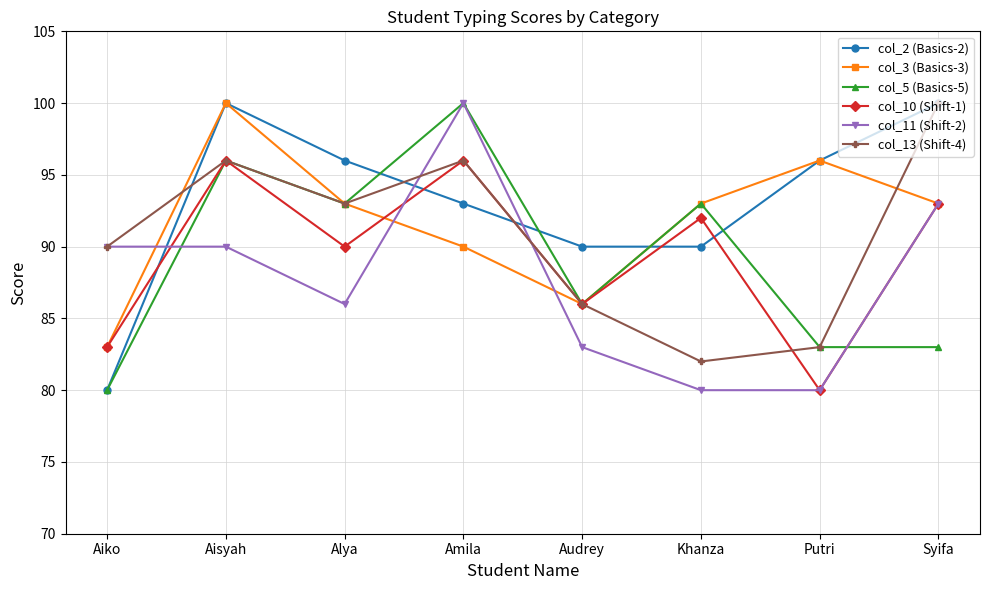

What is the difference between the highest and lowest values at Amila?

10